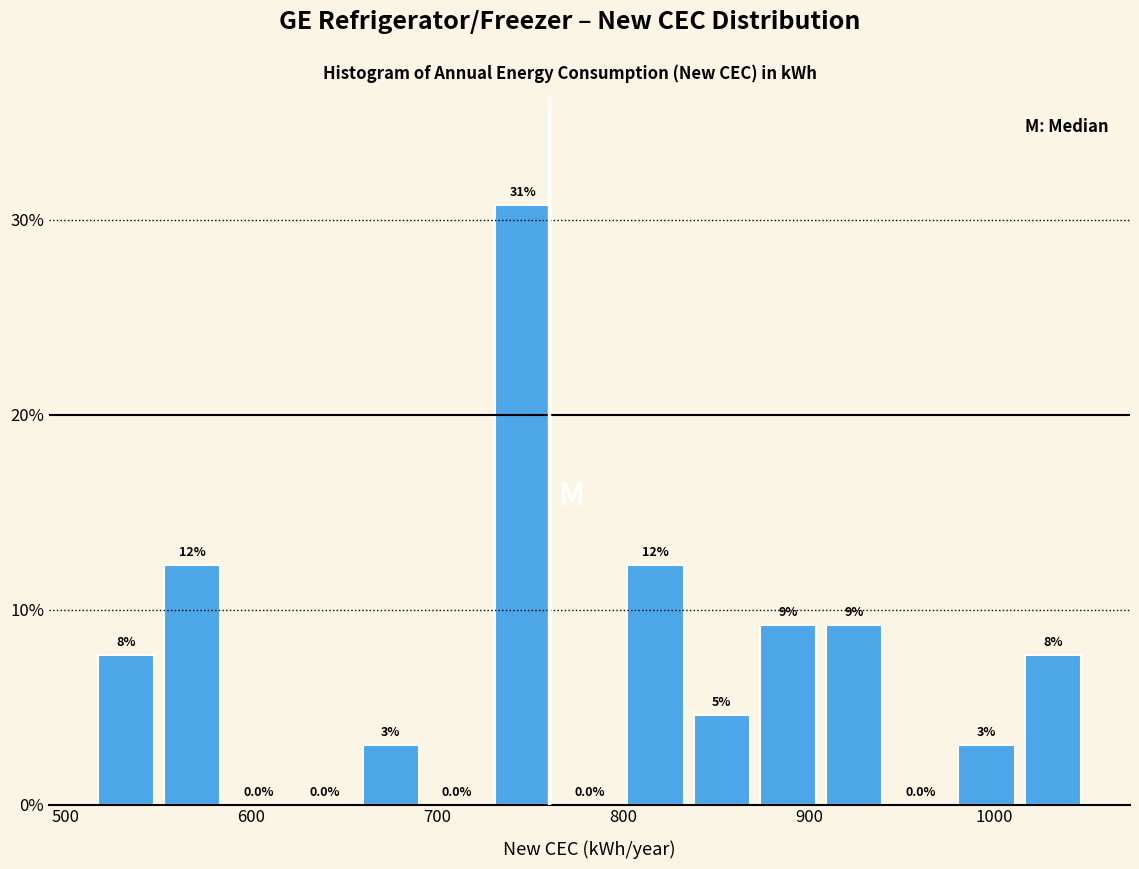

Read against the x-axis, roughly where is the centre of the tallest bar?

750